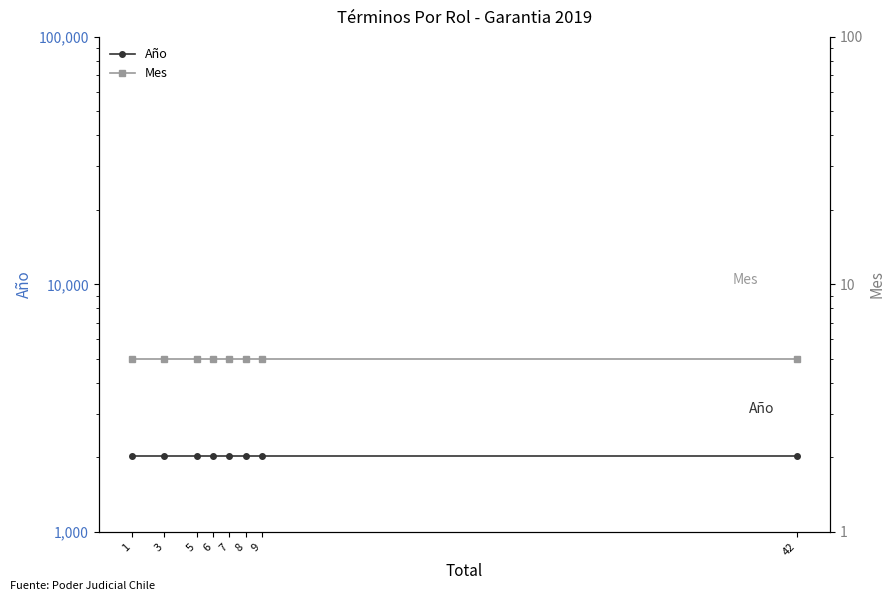

True or false: Mes has a value of 5 at 7.

True